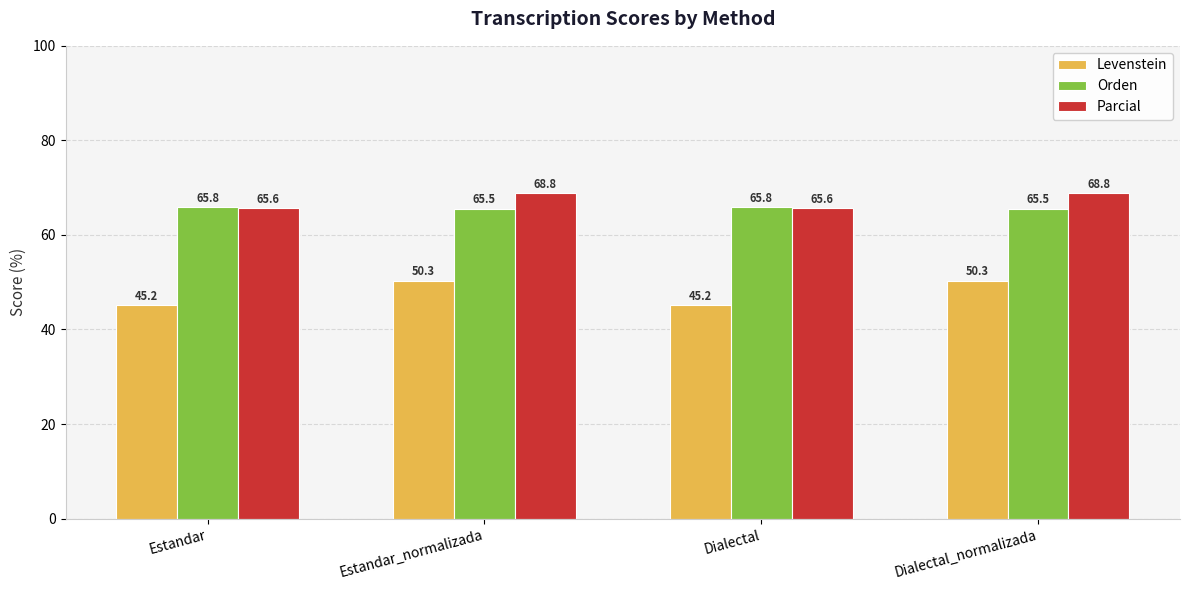

Is it true that Orden equals 102.6 at Dialectal?

False